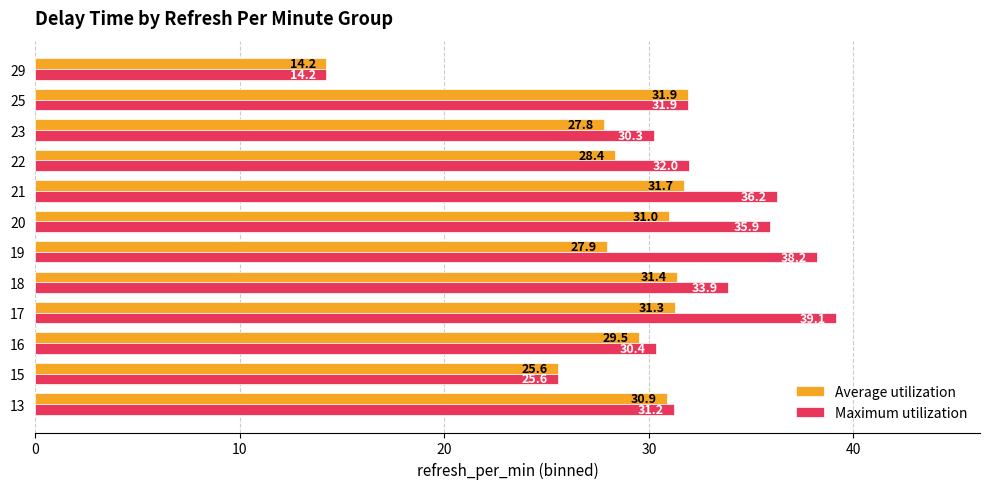

What is the total value across all series at 13?

62.1